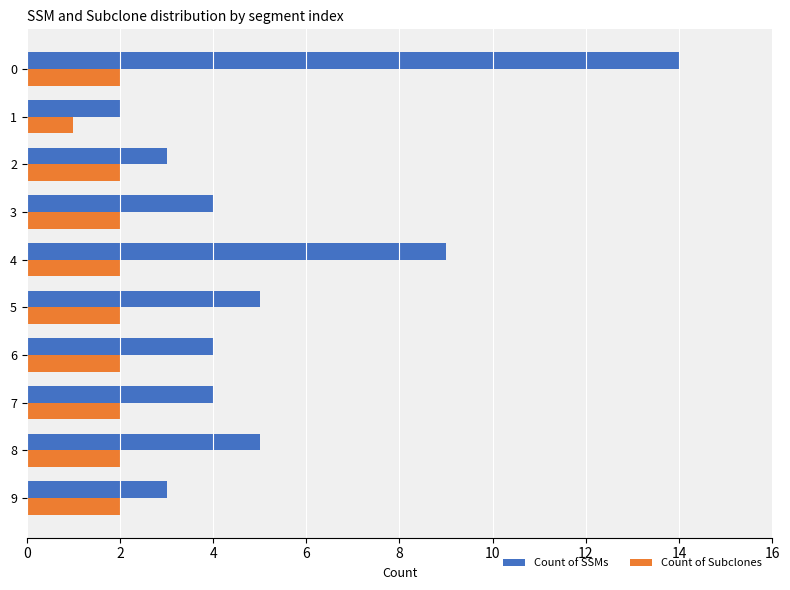

What is the sum of all Count of Subclones values?

19